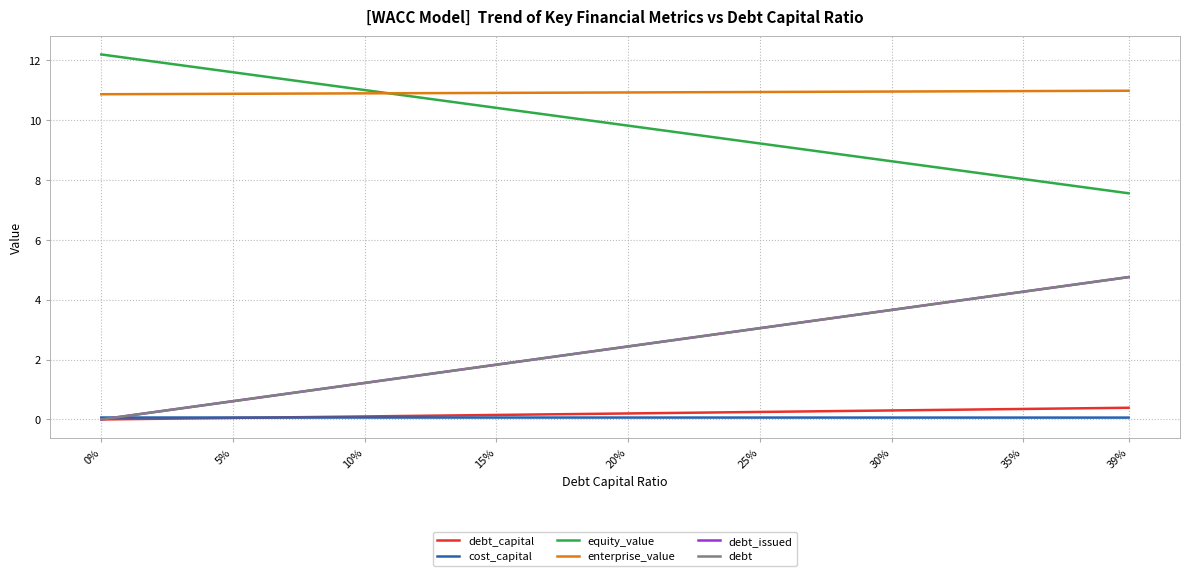

Which series has the largest range (max minus min)?

debt_issued